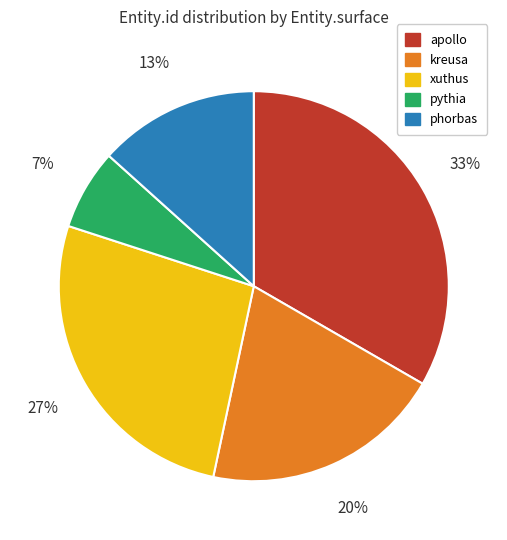

What is the ratio of the value at pythia to the value at phorbas?

0.5